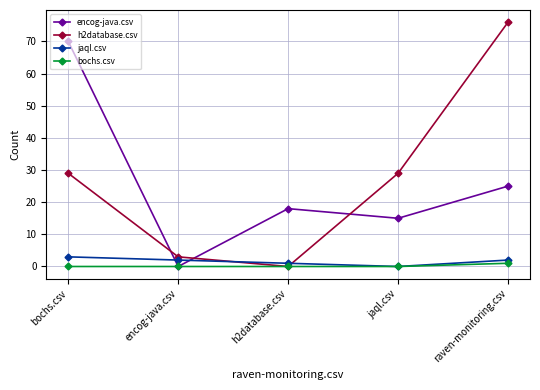

What is the total value across all series at bochs.csv?

102